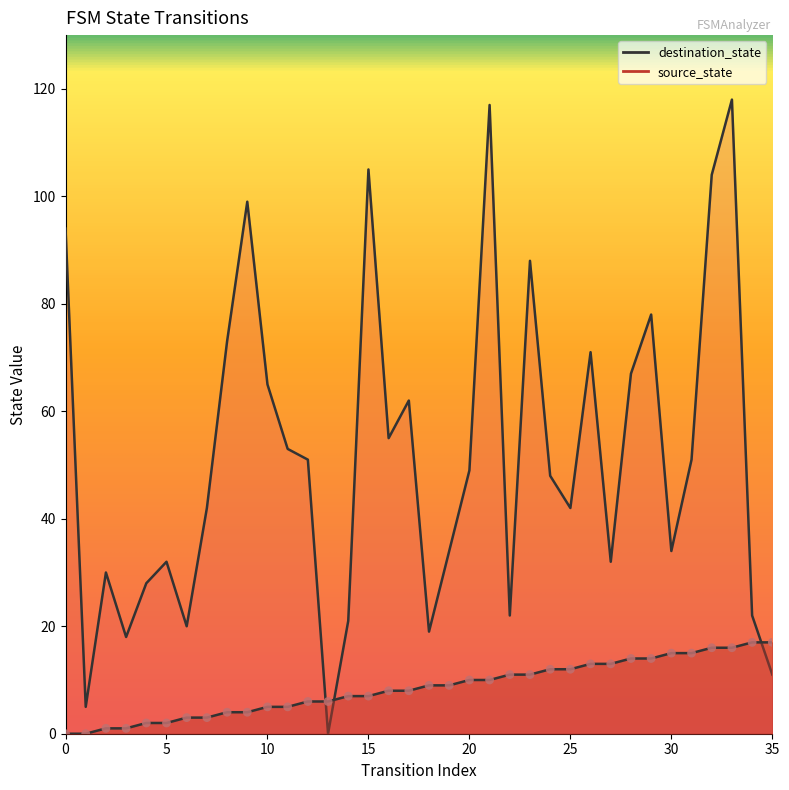

Which series contains the highest Y value?

destination_state